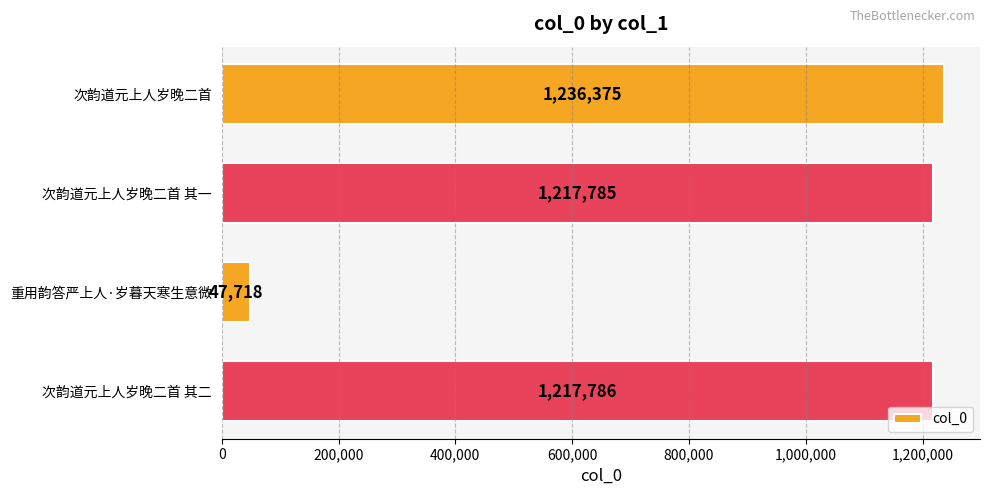

How many distinct data groups are displayed?

1